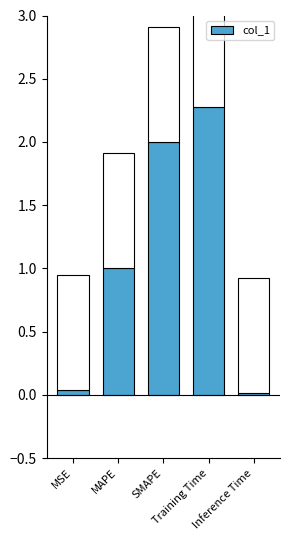

Where does the data first go above 1?

MAPE